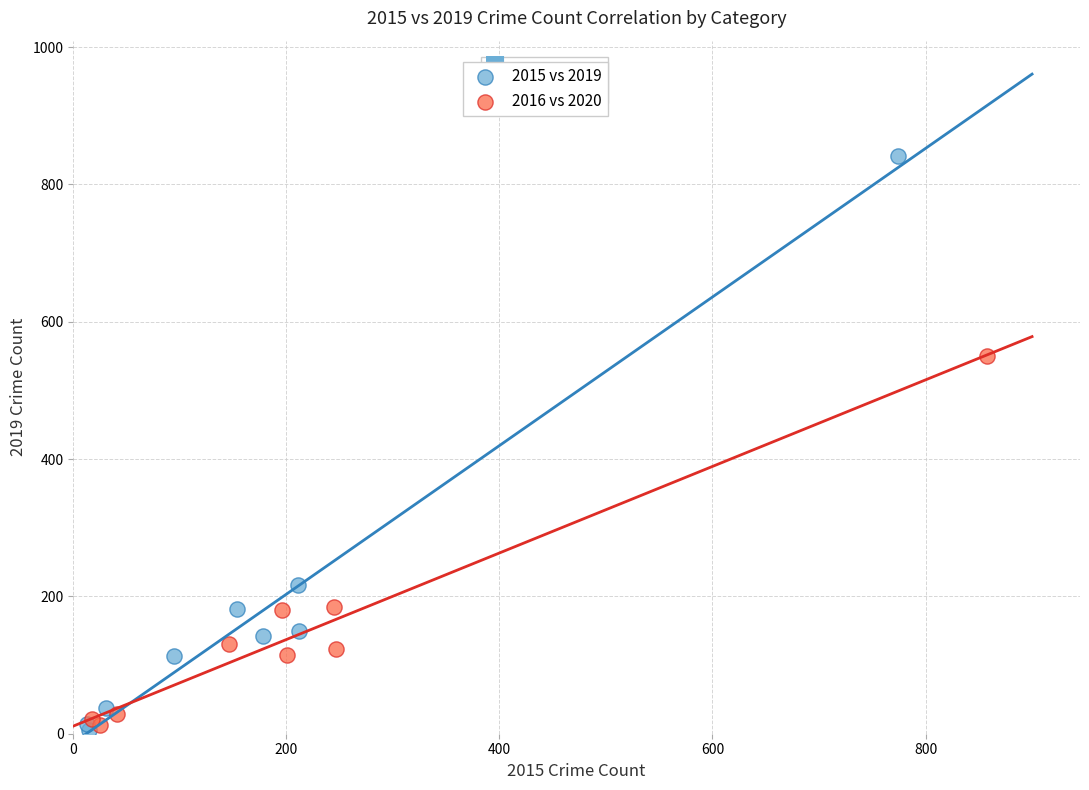

What are all the series names shown in the legend?

2015 vs 2019, 2016 vs 2020